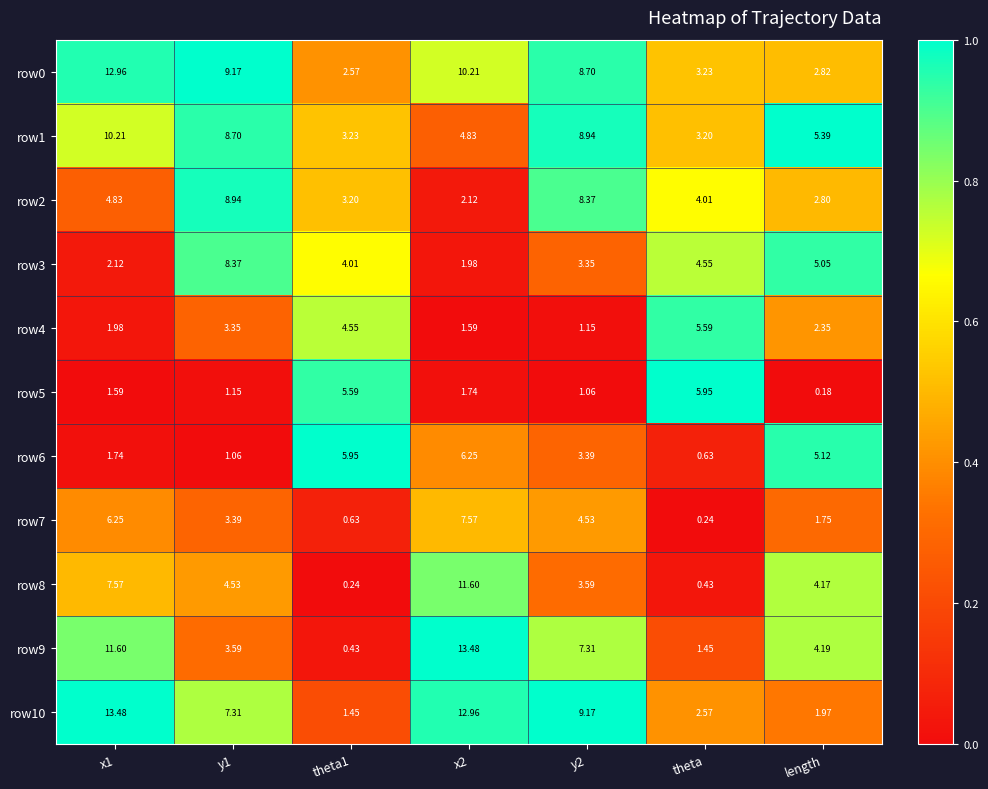

Is the value of row8 at theta1 greater than the value of row2 at length?

No